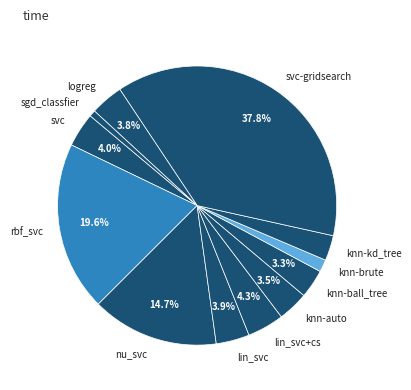

What is the smallest slice in the pie chart?

sgd_classfier